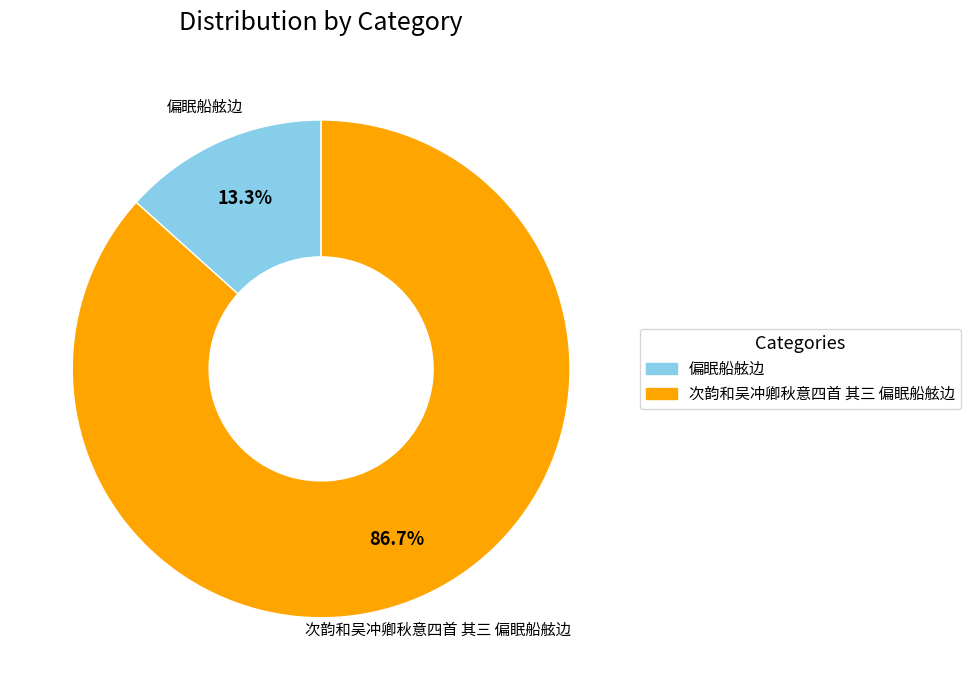

Which has a higher value, 偏眠船舷边 or 次韵和吴冲卿秋意四首 其三 偏眠船舷边?

次韵和吴冲卿秋意四首 其三 偏眠船舷边